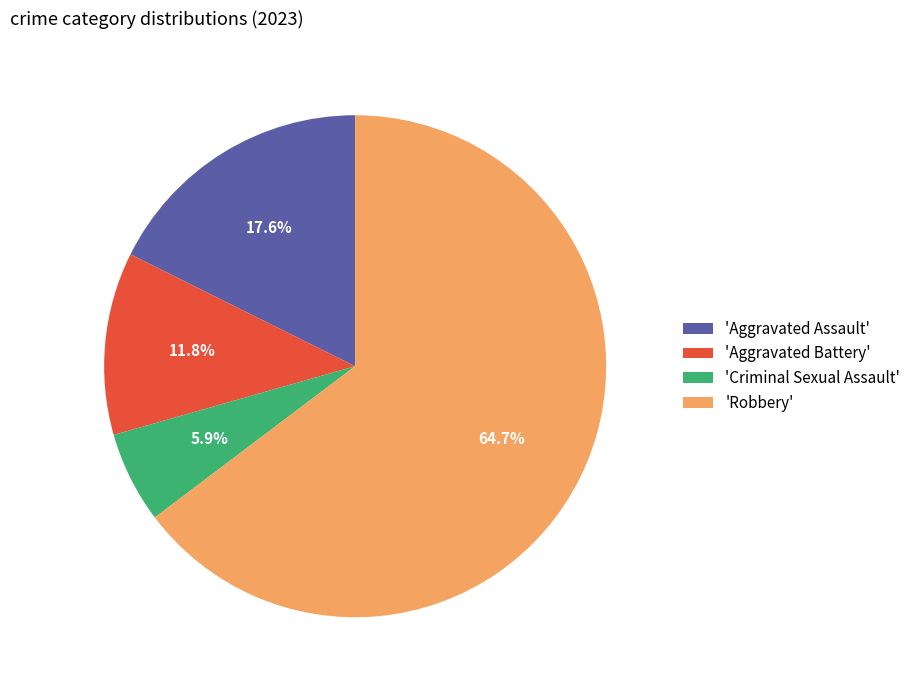

To the nearest percent, what is the difference between the largest and smallest slice percentages?

59%